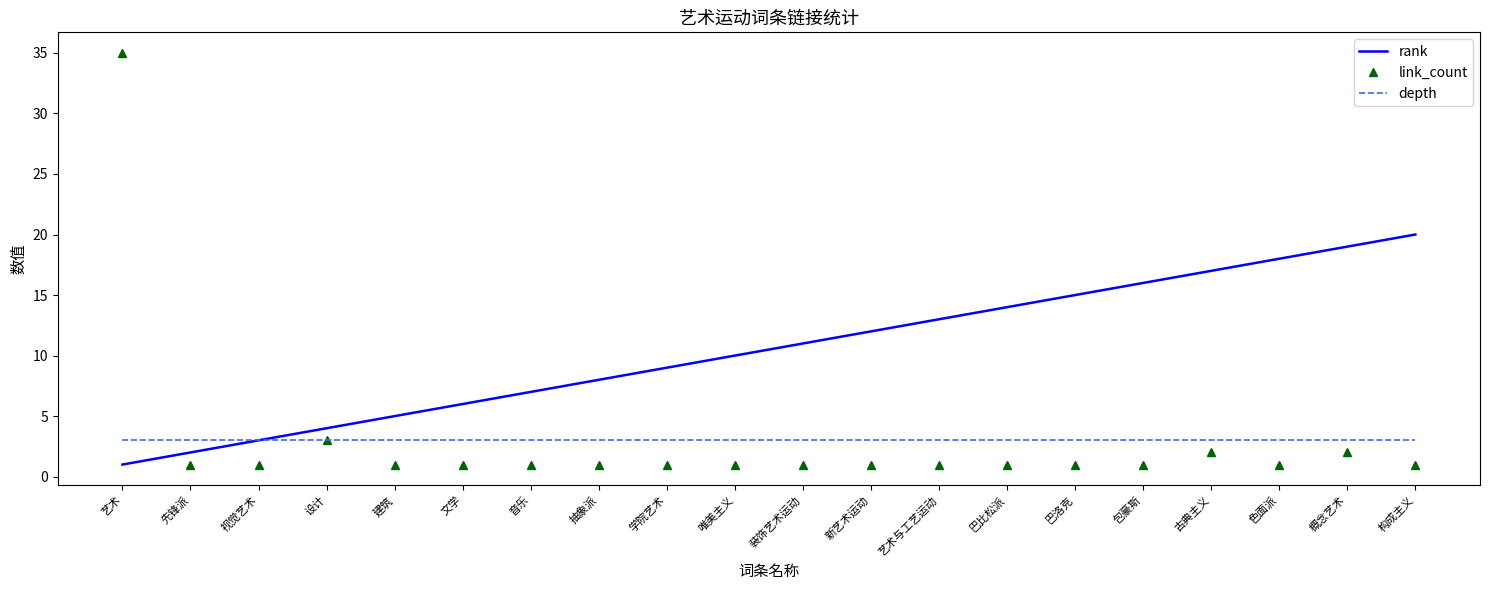

True or false: depth has a value of 1 at 先锋派.

False